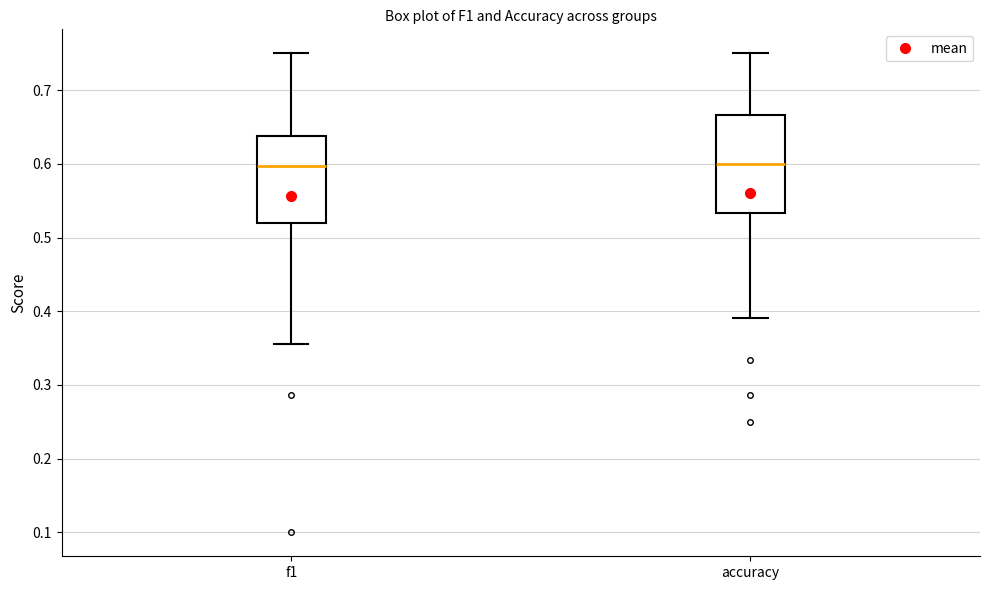

Reading left to right, transcribe this box plot: for each box, give where its median line is, the range the box spans, and where its two whiskers end, as read against the y-axis. The values are not printed on the chart, so give them approximately, as read against the axis.

f1: median 0.60, box 0.52 to 0.64, whiskers 0.36 to 0.75
accuracy: median 0.60, box 0.53 to 0.67, whiskers 0.39 to 0.75